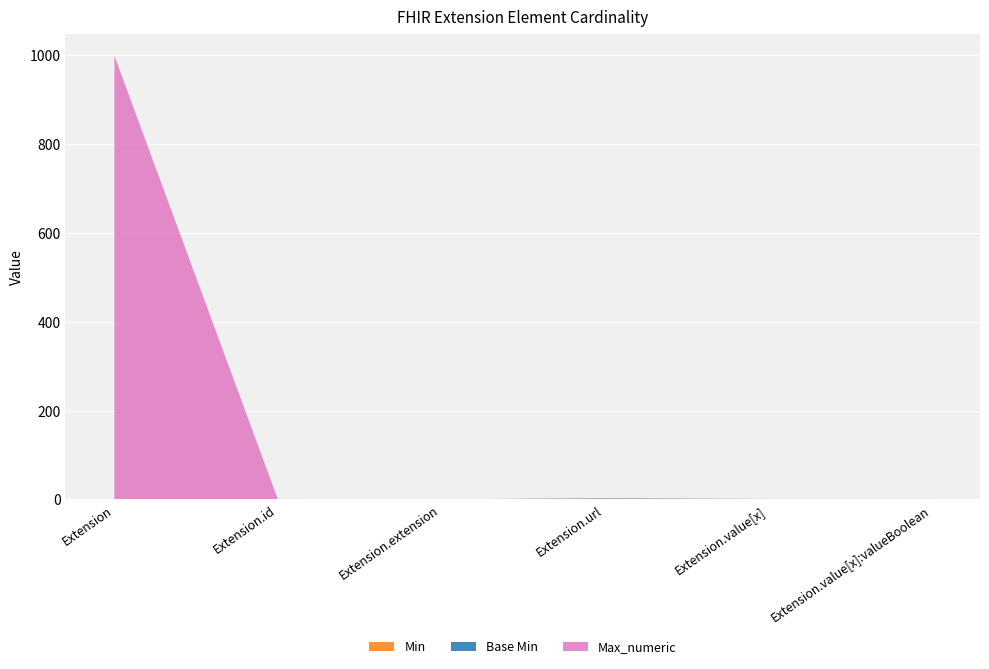

Reading right to left, list all the values displayed in this chart.

Min: 0	0	1	0	0	0
Base Min: 0	0	1	0	0	0
Max_numeric: 1	1	1	0	1	999